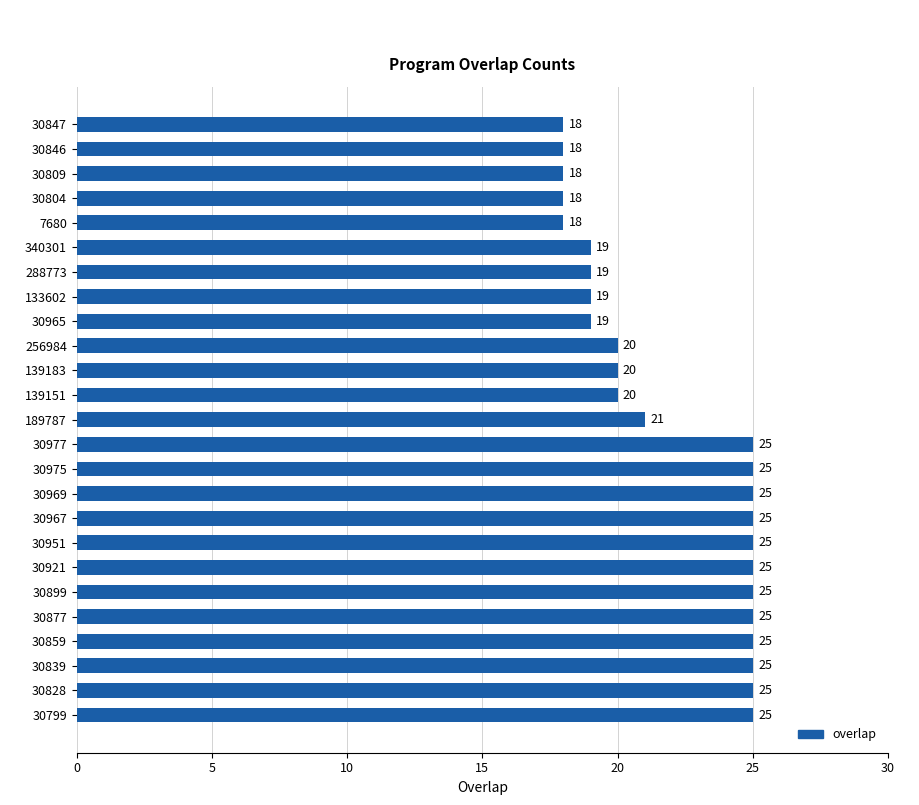

How many values are below 21?

12